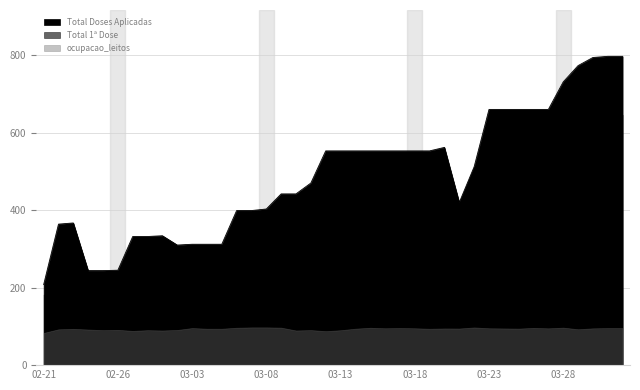

Between 2021-02-28 and 2021-03-24, which is larger?

2021-03-24